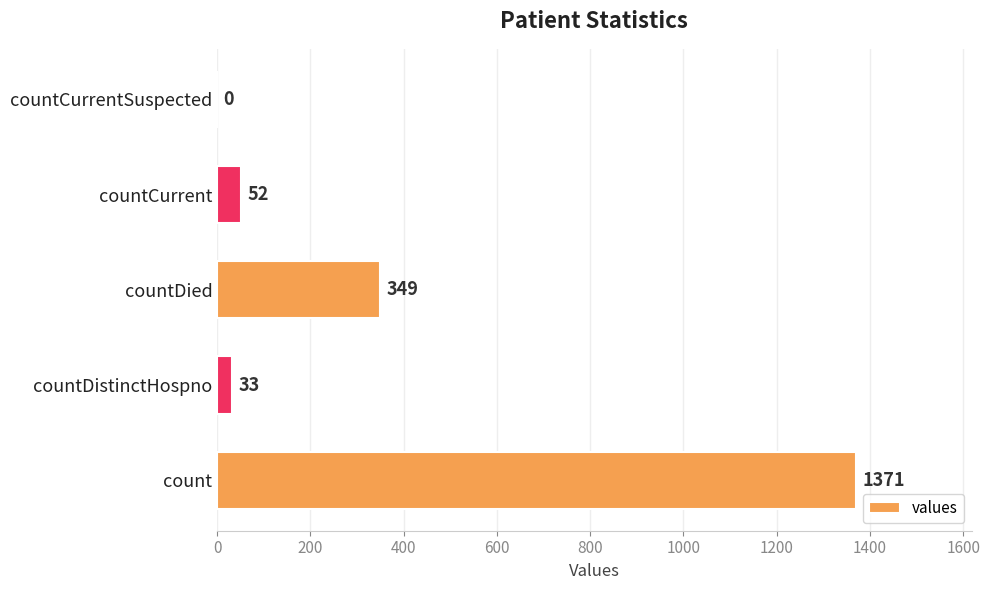

What is the average value?

361